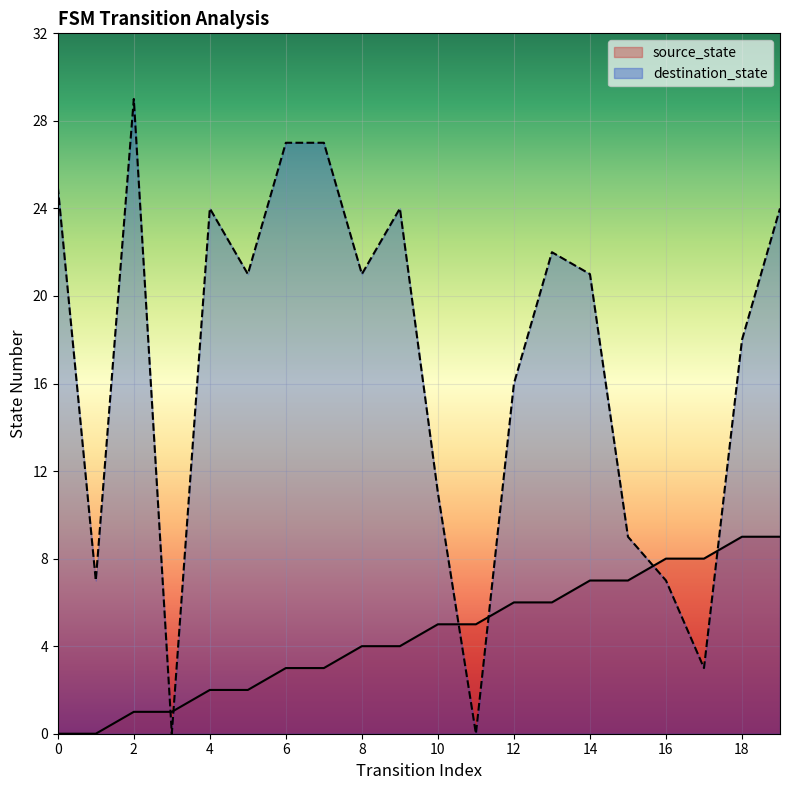

What is the approximate value of source_state at 3?

1